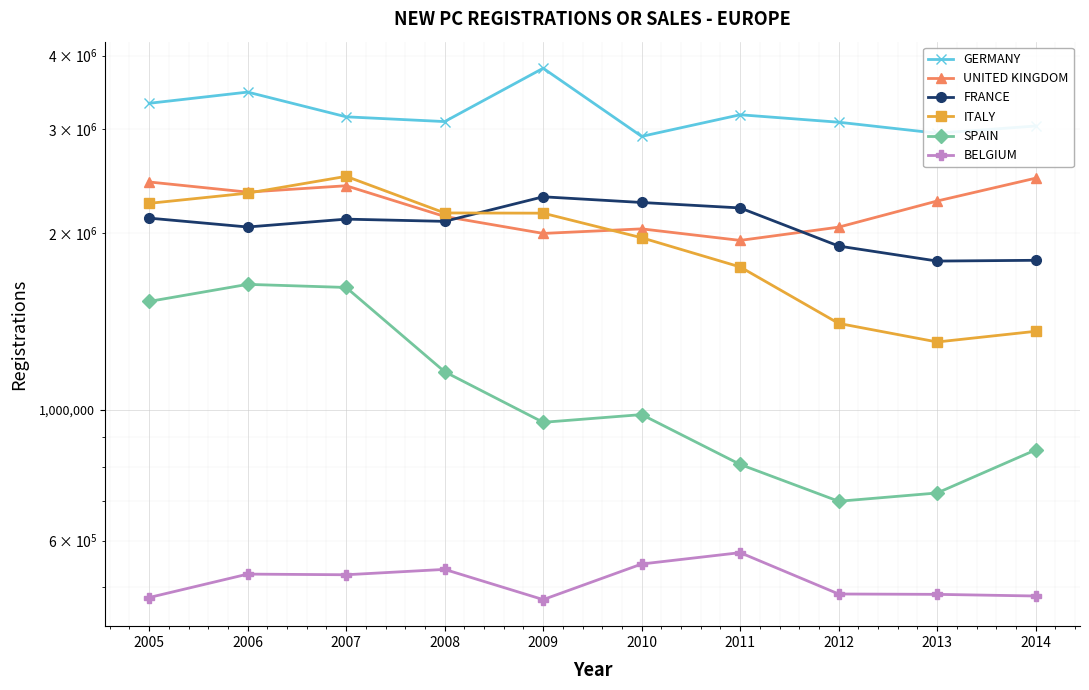

What is the approximate value of ITALY at 2007, to the nearest 10?

2494120